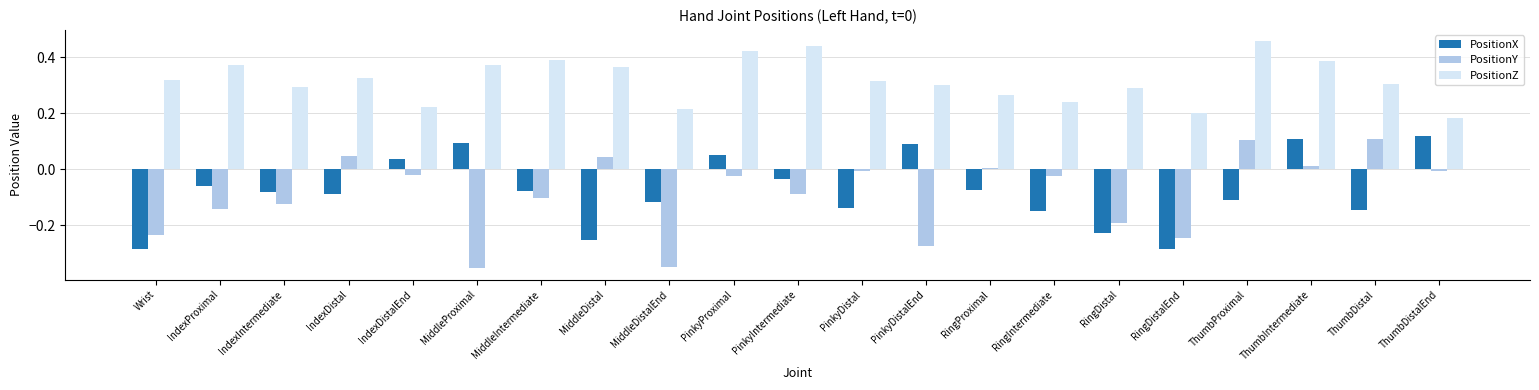

Count the number of data series in this chart.

3